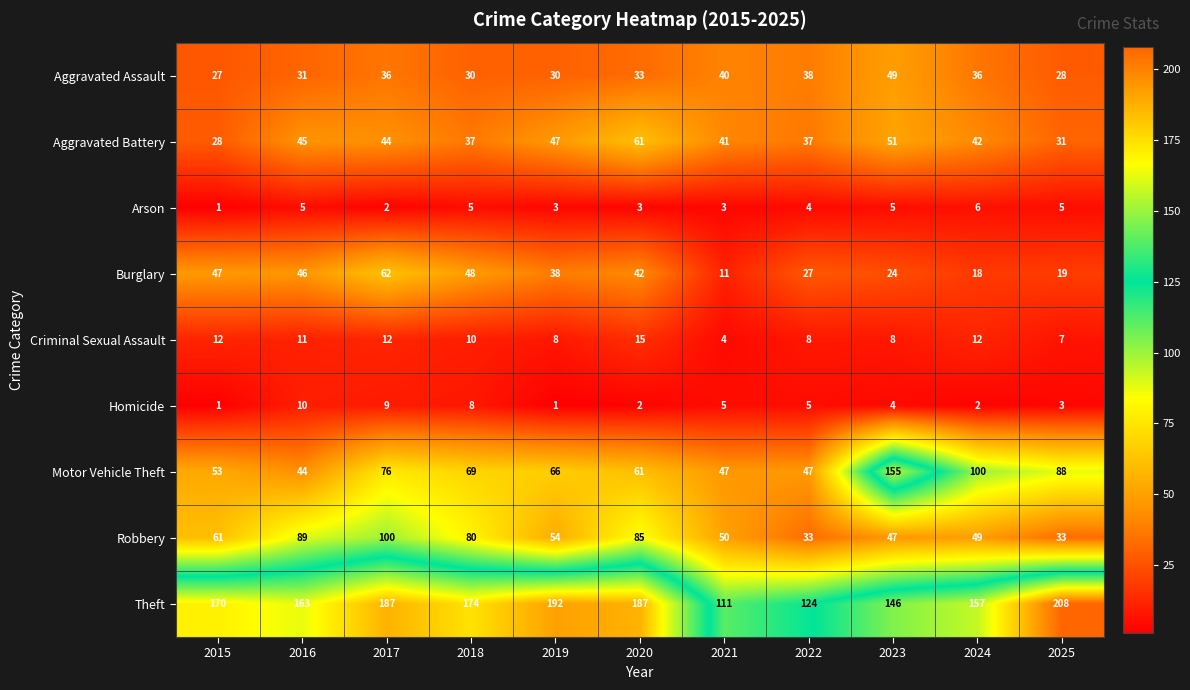

Rank the series by their maximum value, from highest to lowest.

Theft, Motor Vehicle Theft, Robbery, Burglary, Aggravated Battery, Aggravated Assault, Criminal Sexual Assault, Homicide, Arson